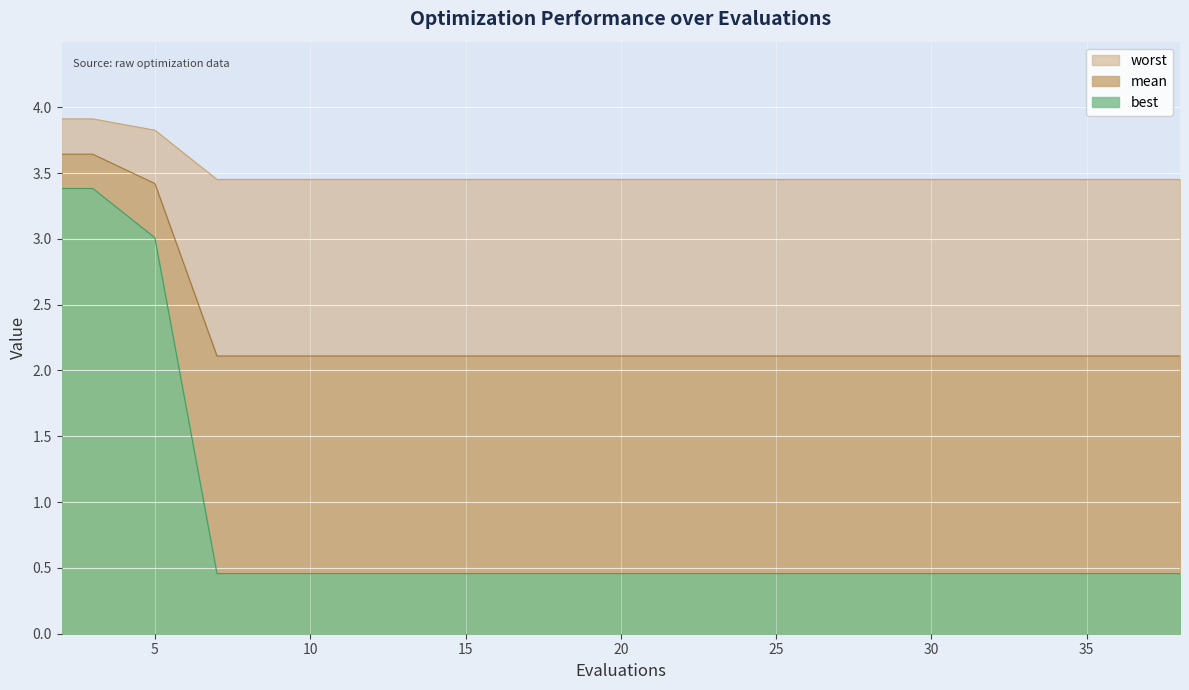

The worst series shows 5.1 at 23. True or false?

False